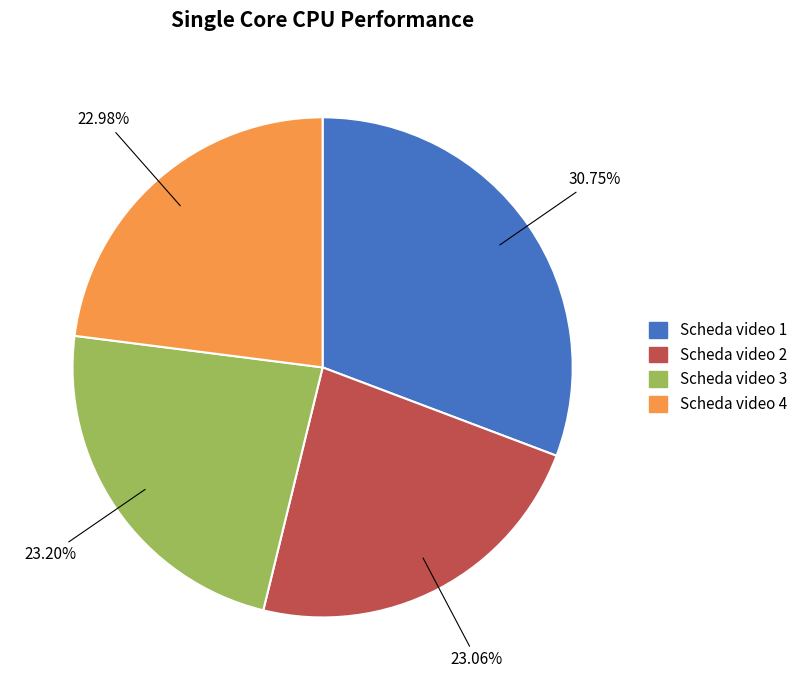

Combined, do Scheda video 1 and Scheda video 3 account for over 50%?

Yes